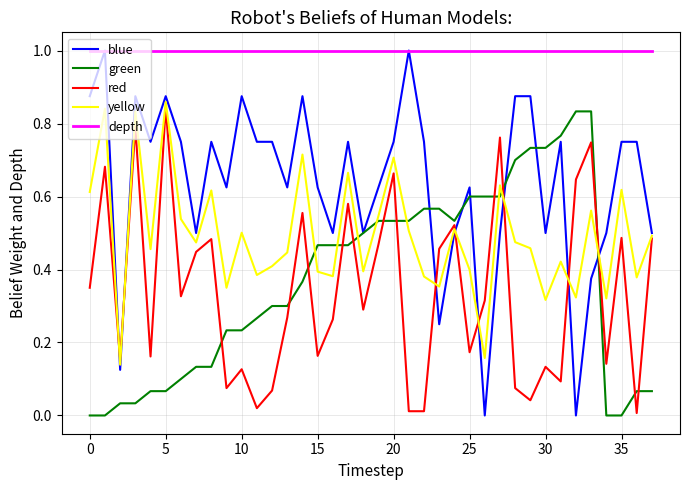

What is the greatest value displayed?

1.0